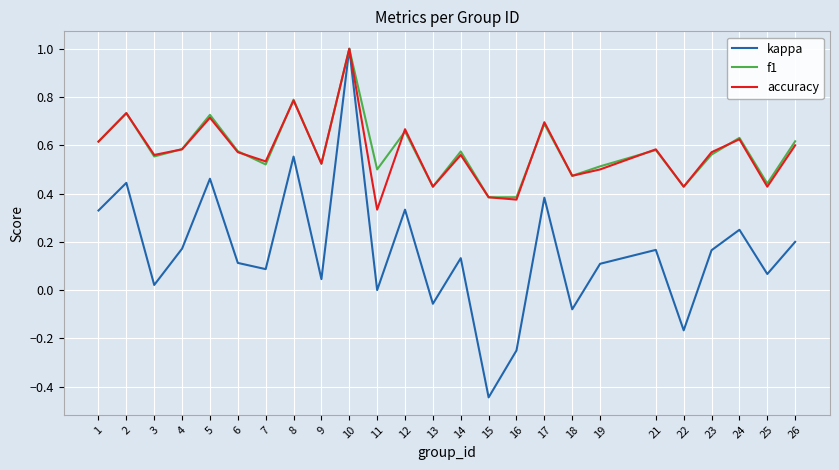

What is the total value across all series at 14?

1.3